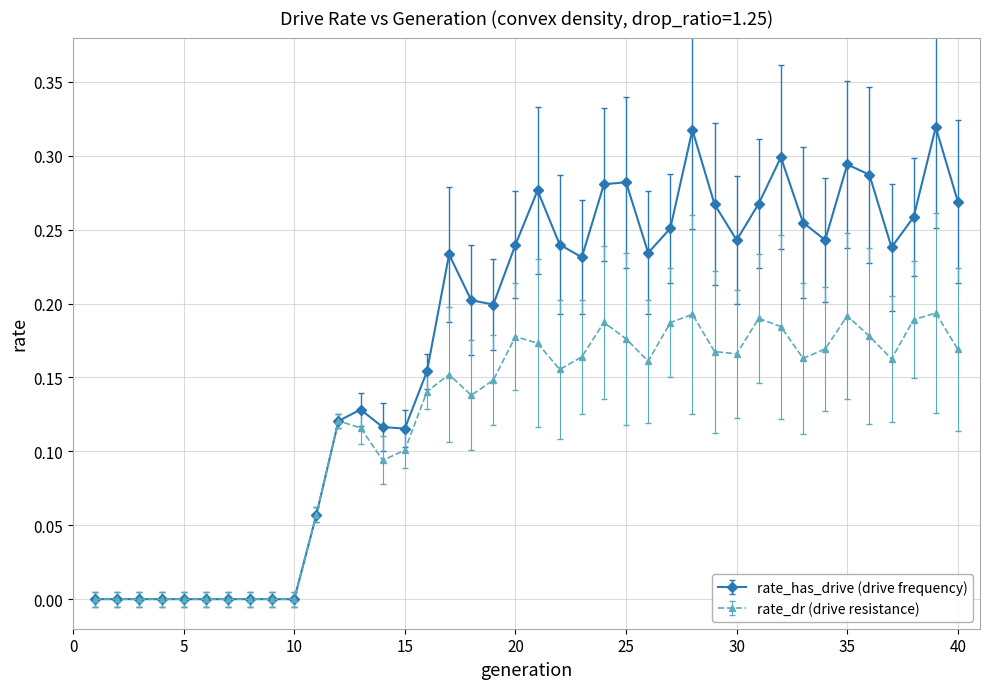

True or false: rate_dr (drive resistance) has more than 0 points higher than both neighbors.

True